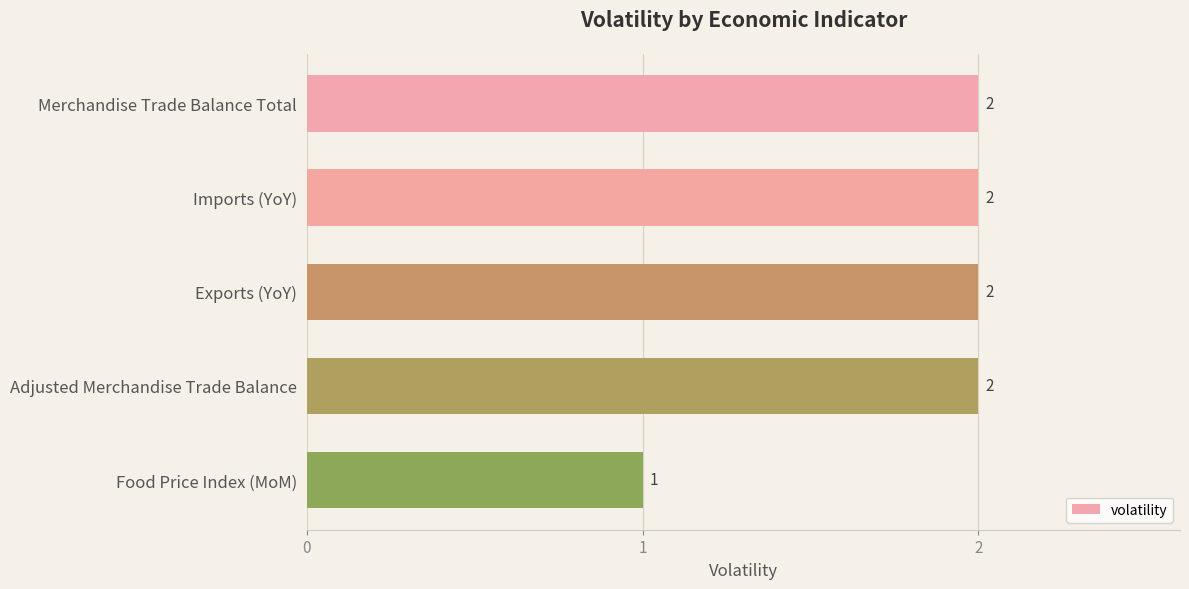

Which label corresponds to the smallest value in the chart?

Food Price Index (MoM)